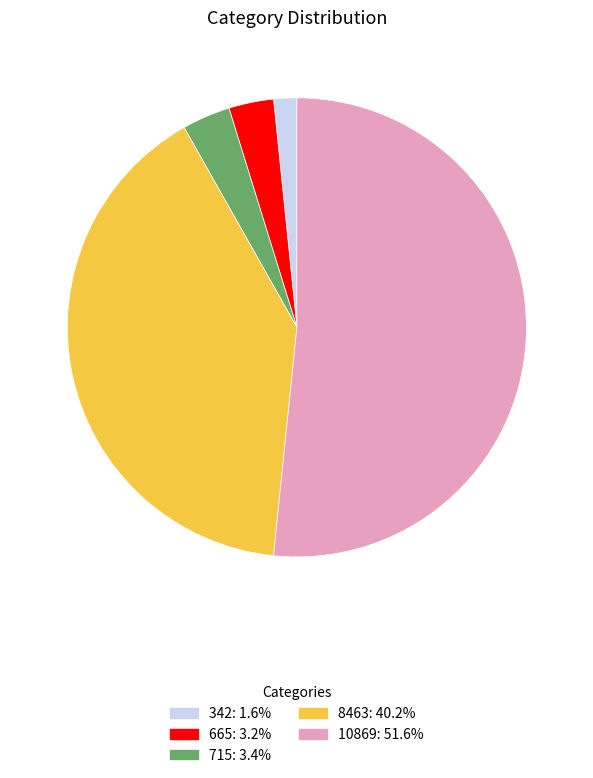

Does any single category account for the majority?

Yes